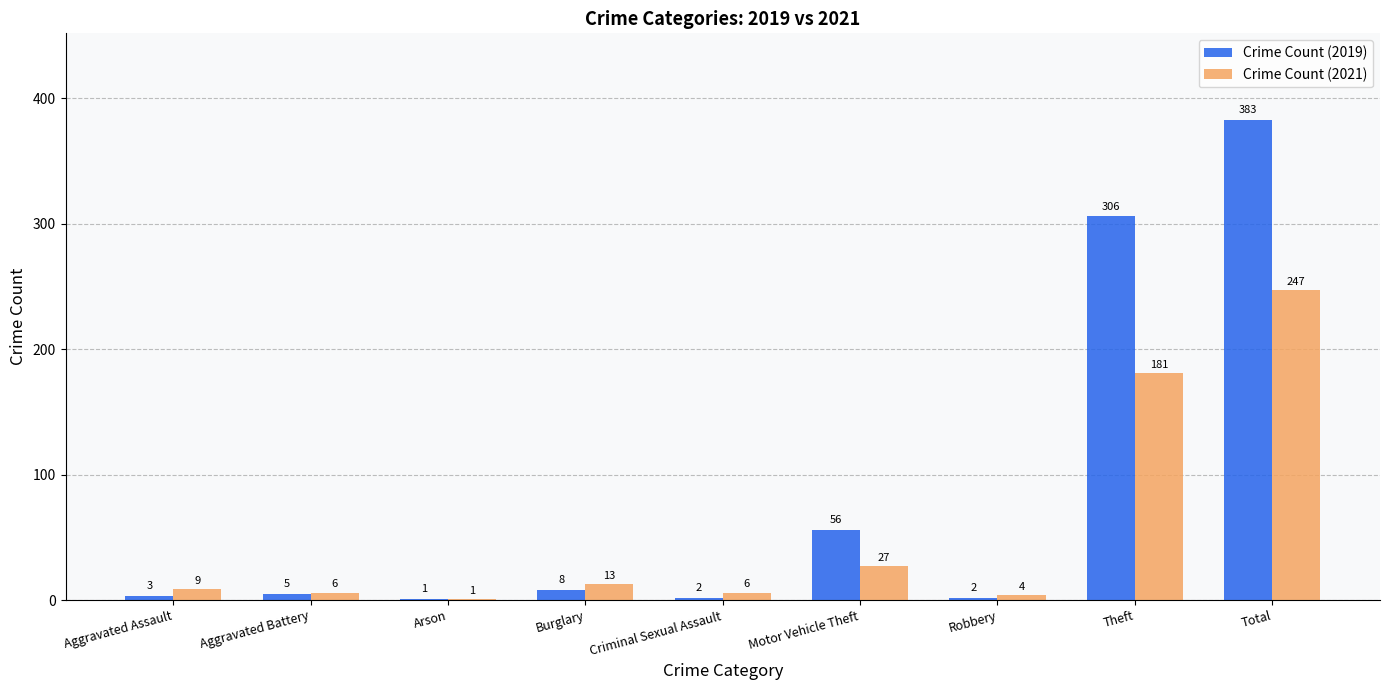

How many groups of bars are there?

9